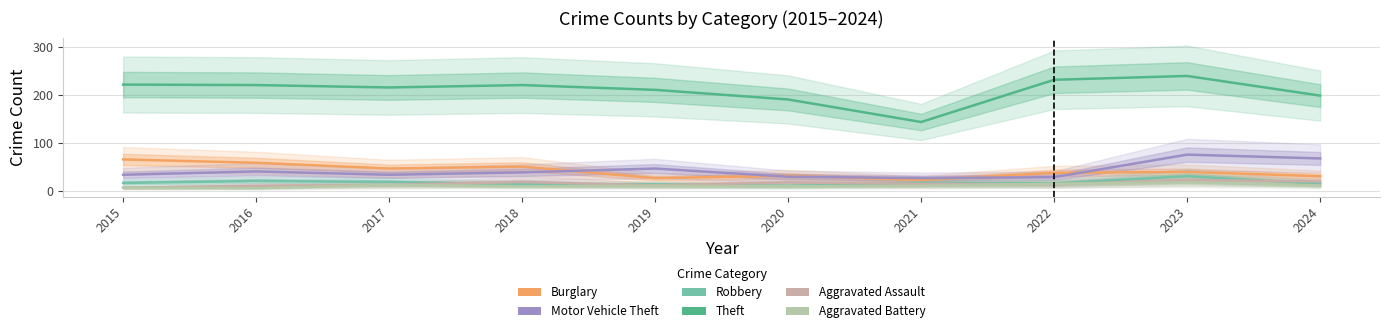

What is the total value across all series at 2015?

347